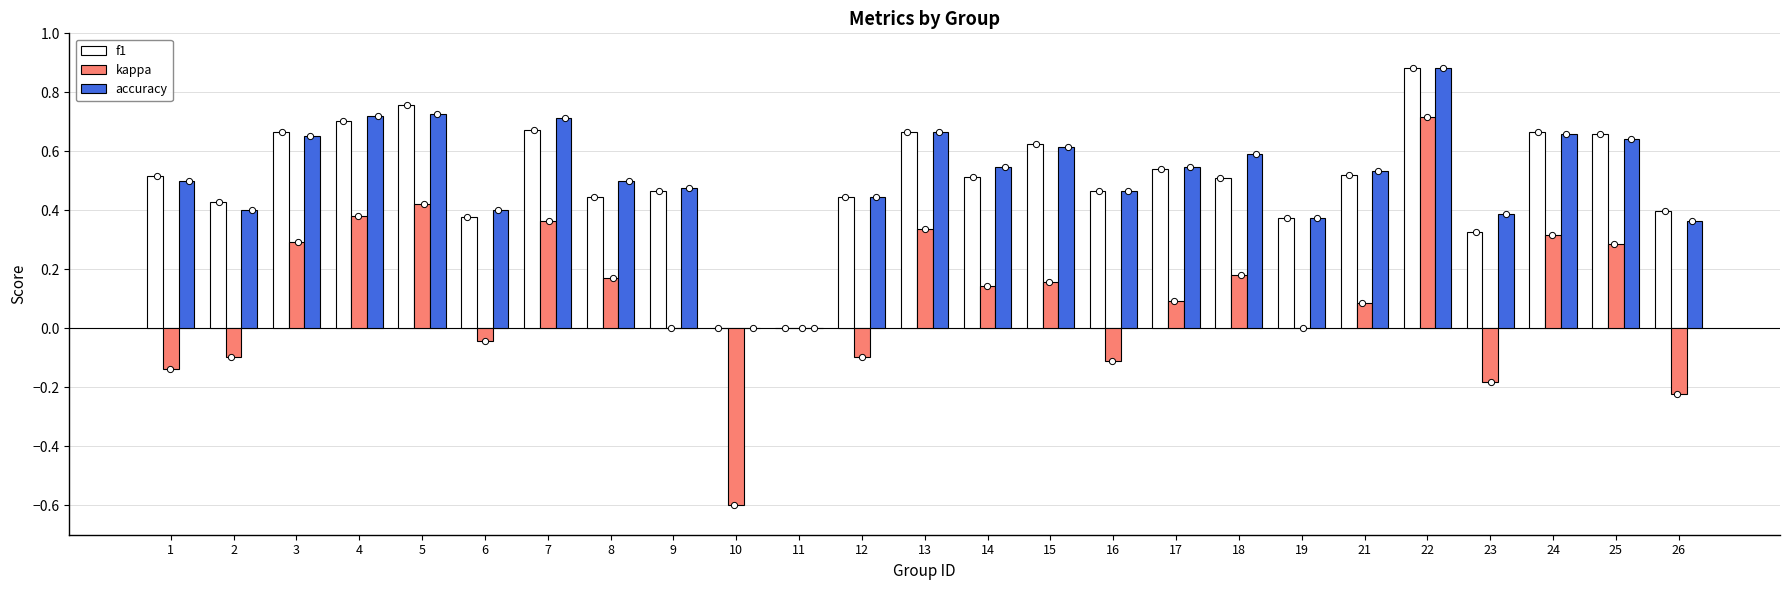

At which category is the sum across all series the highest?

22